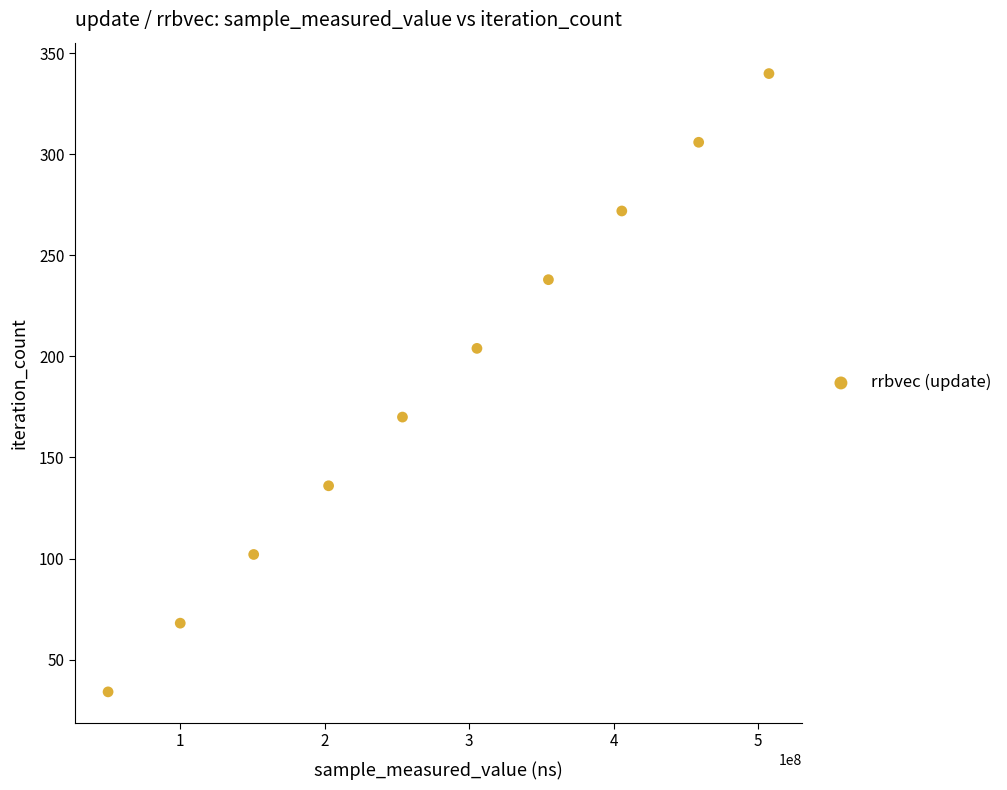

What is the average Y value?

187